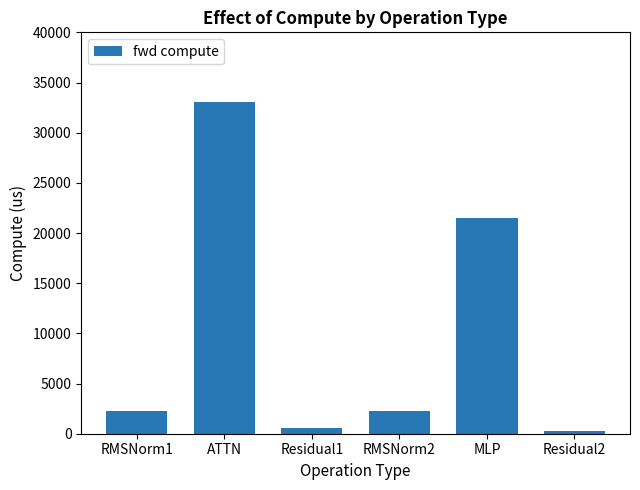

Reading left to right, what are all the values shown in this chart?

2237.4	33008.6	528.9	2237.4	21515.8	264.4